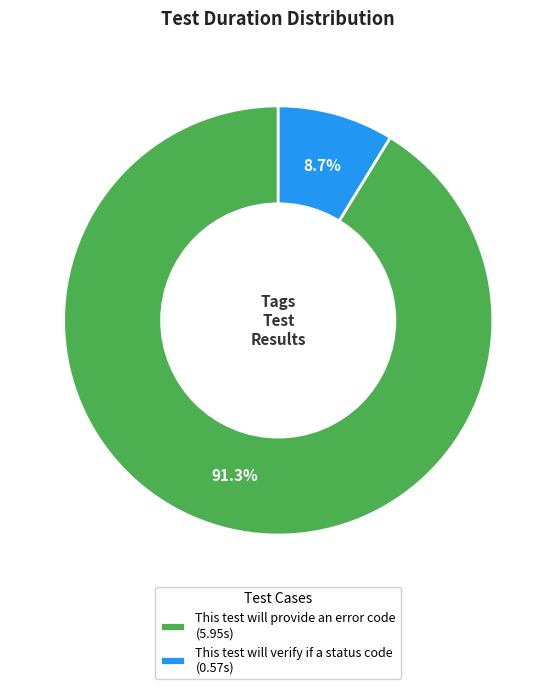

Is it true that This test will verify if a status code is 14% of the pie?

False